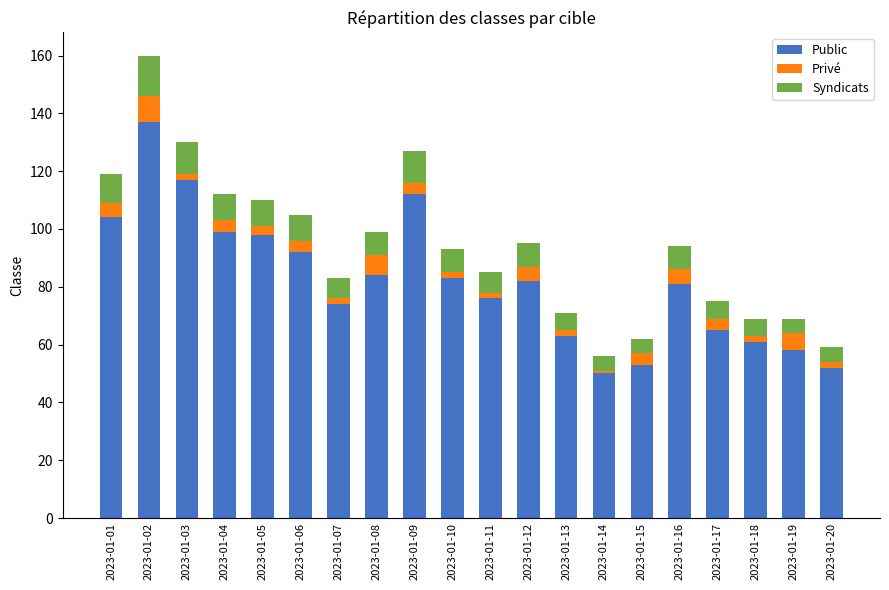

What is the total value across all series at 2023-01-08?

99